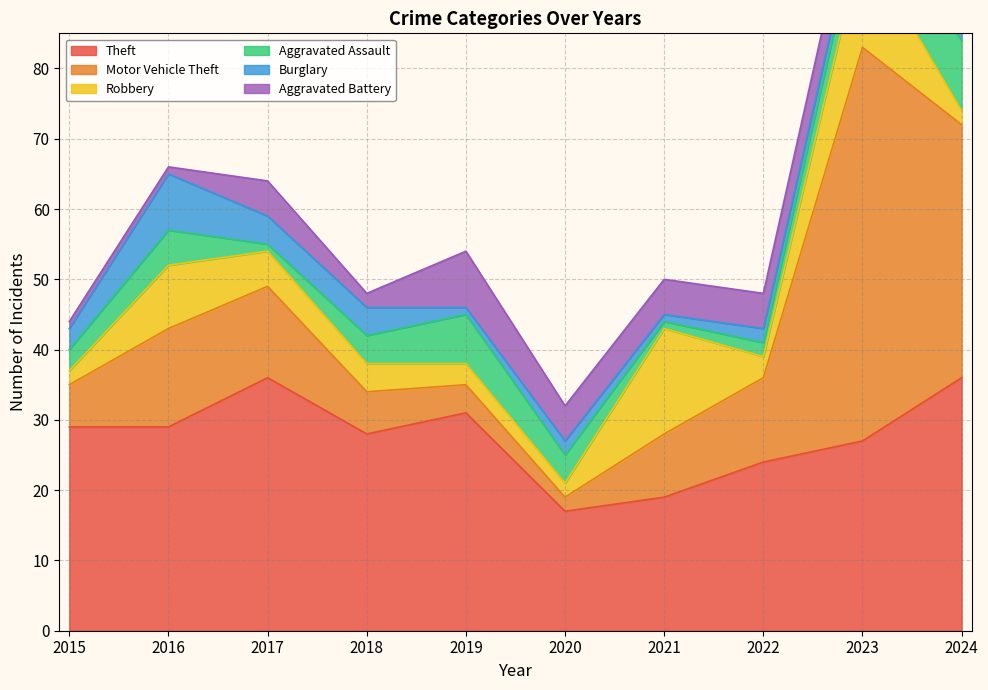

What is the lowest value of the Burglary series?

1